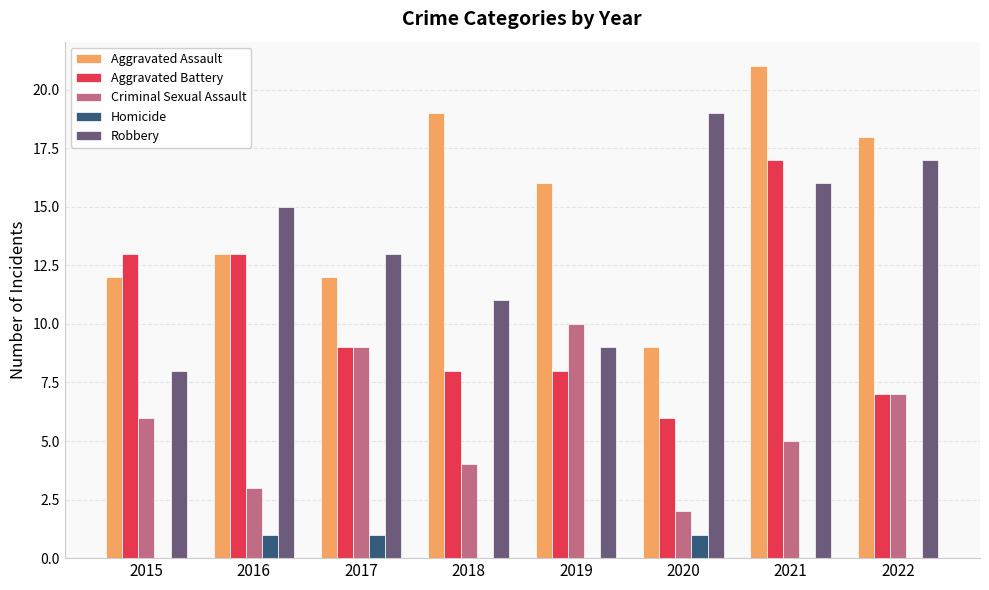

How many categories are shown in the chart?

8